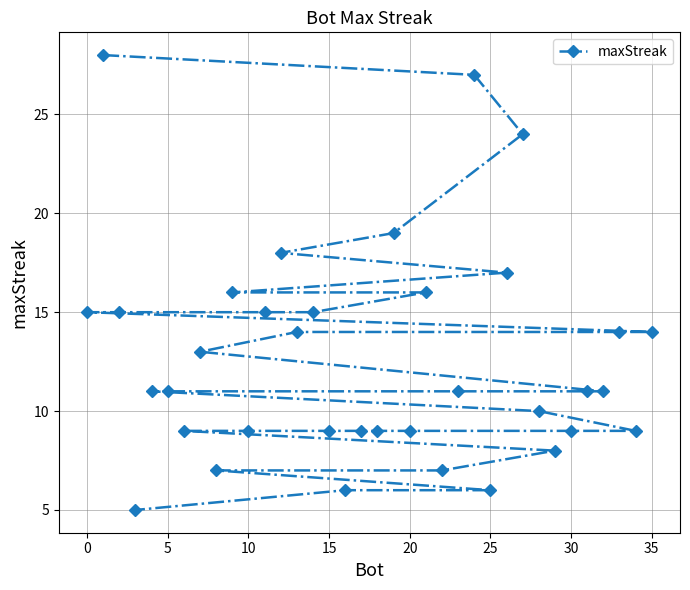

How many distinct data groups are displayed?

1